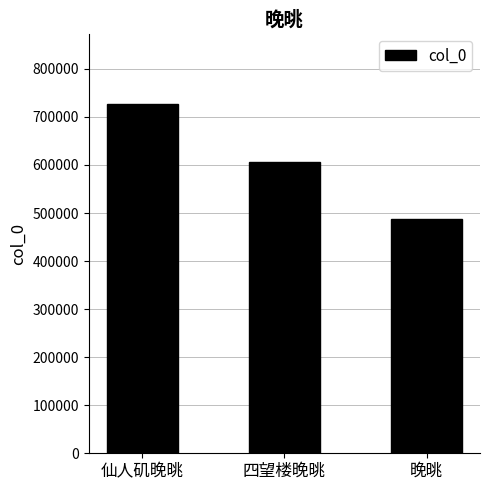

Count the values in the range 488251 to 727581.

3